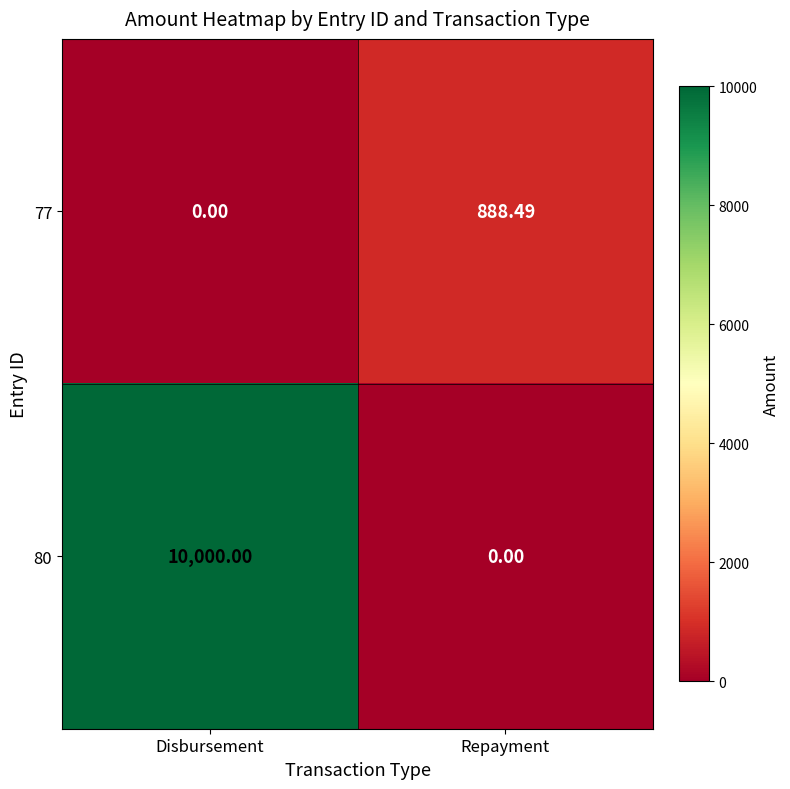

List the labels in order of 80 value, largest first.

Disbursement, Repayment